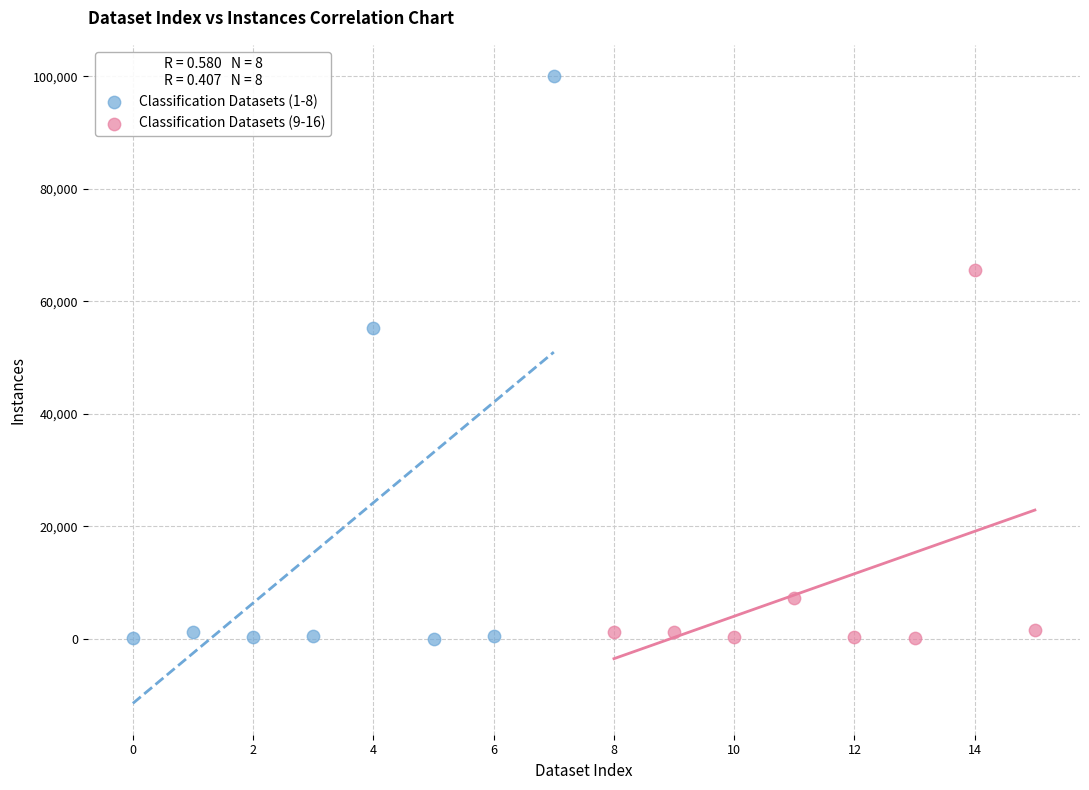

Which series has the largest Y range (max minus min)?

Classification Datasets (1-8)